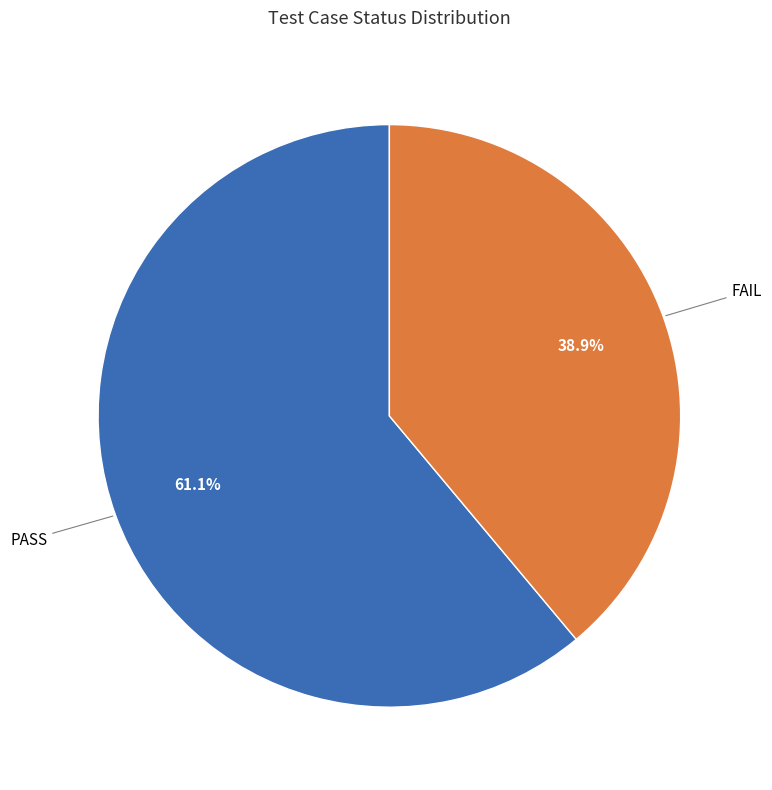

How many segments does this pie chart have?

2